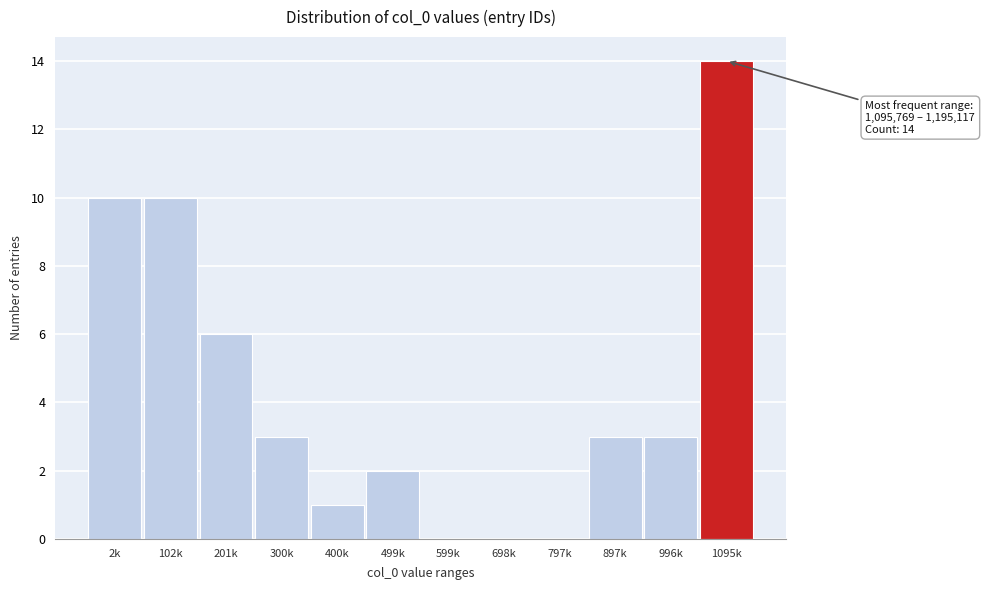

Reading left to right, what are all the values shown in this chart?

2k=10	102k=10	201k=6	300k=3	400k=1	499k=2	599k=0	698k=0	797k=0	897k=3	996k=3	1095k=14